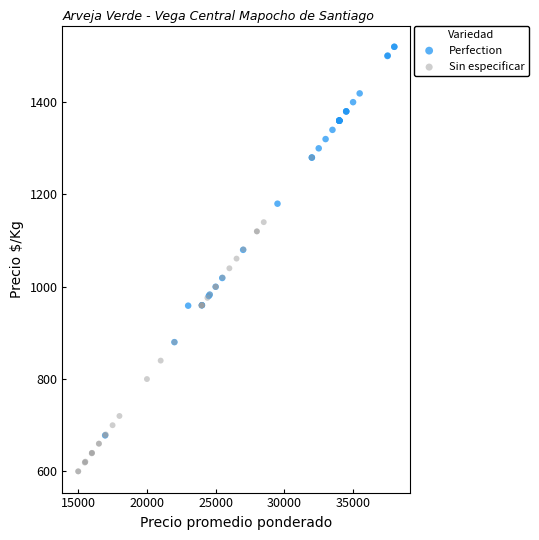

Which series has the largest Y range (max minus min)?

Perfection